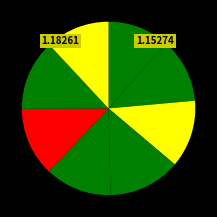

How many slices are in this pie chart?

8